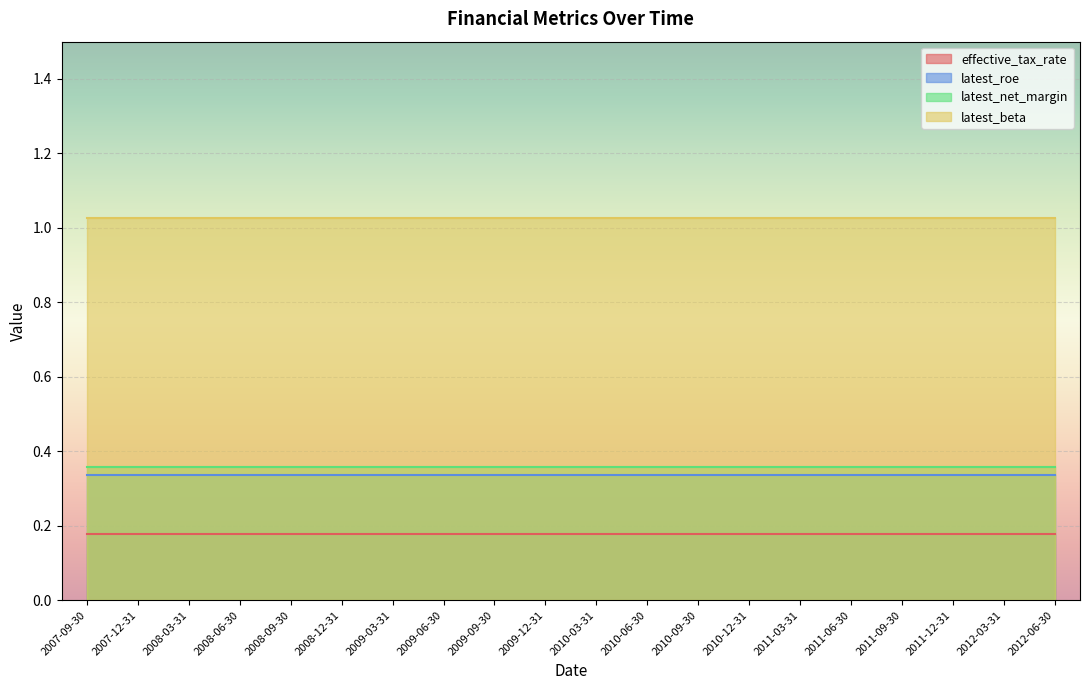

True or false: latest_roe has a value of 0.3 at 2012-03-31.

True